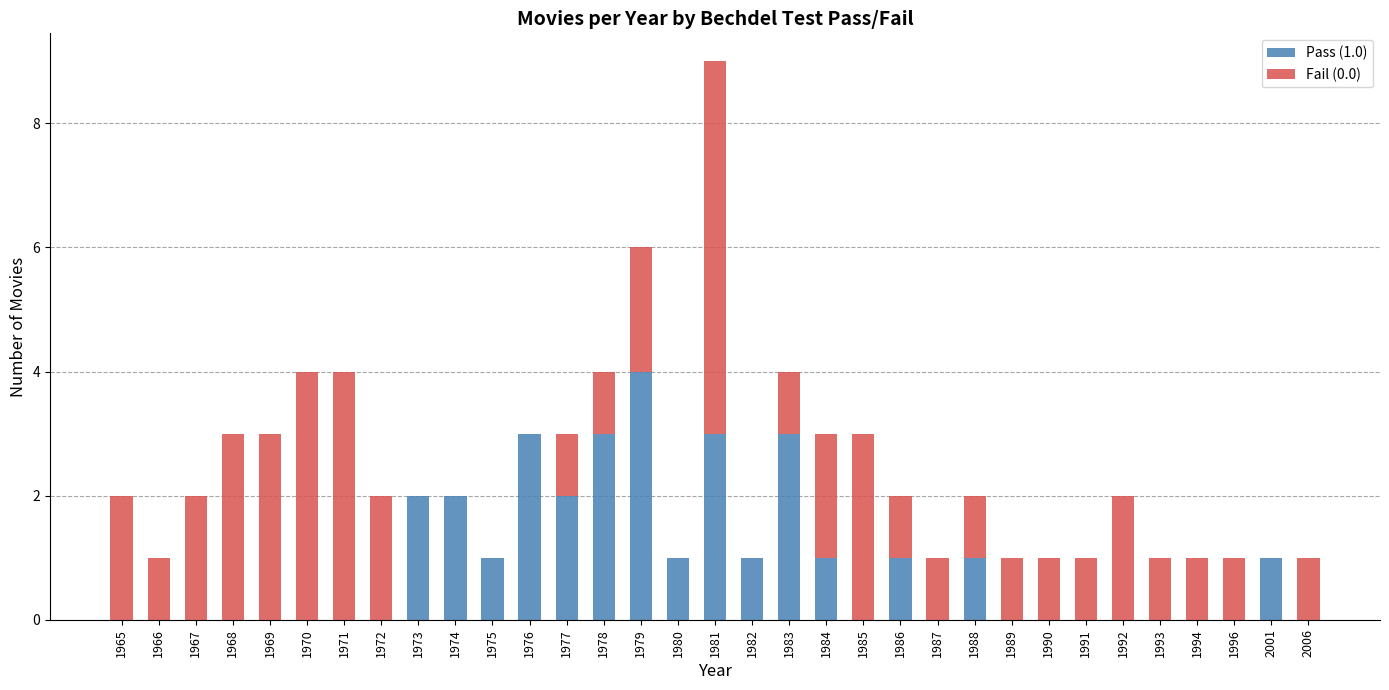

True or false: Pass (1.0) has a value of 0 at 1975.

False